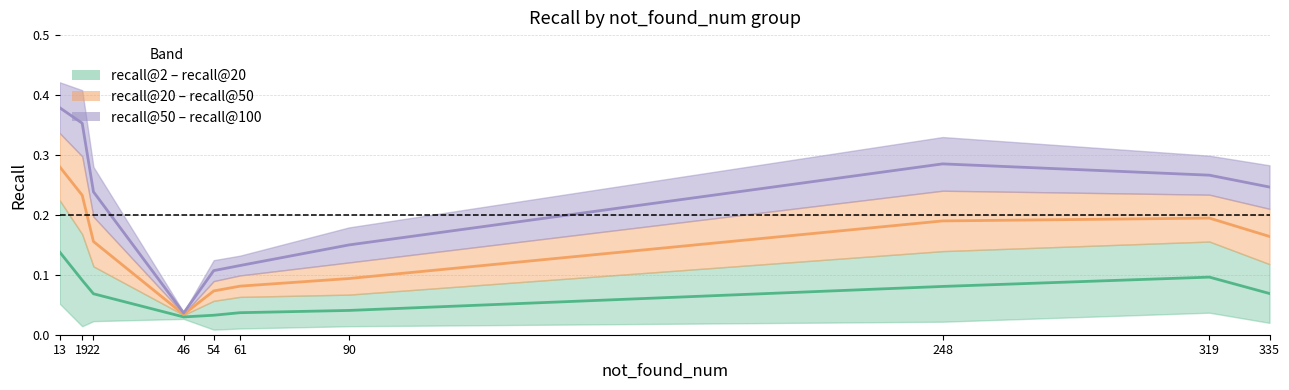

True or false: mid recall@20–@50 has more than 1 interior local peaks.

False